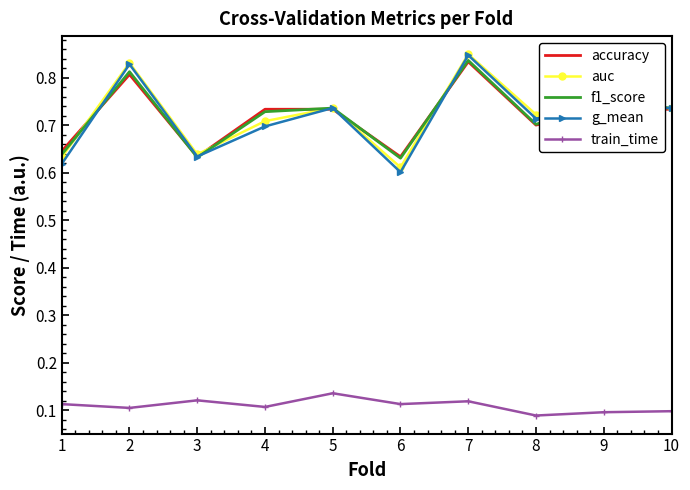

At which label does accuracy reach its peak?

7